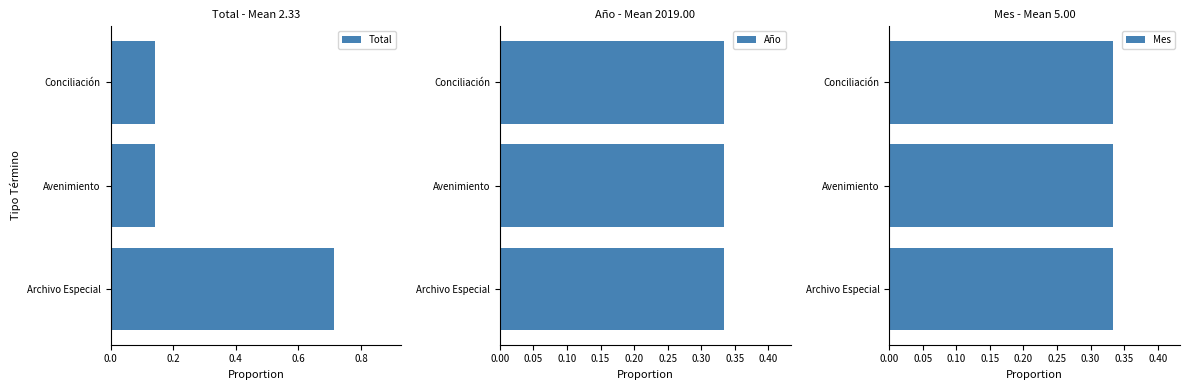

How many groups of bars are there?

3